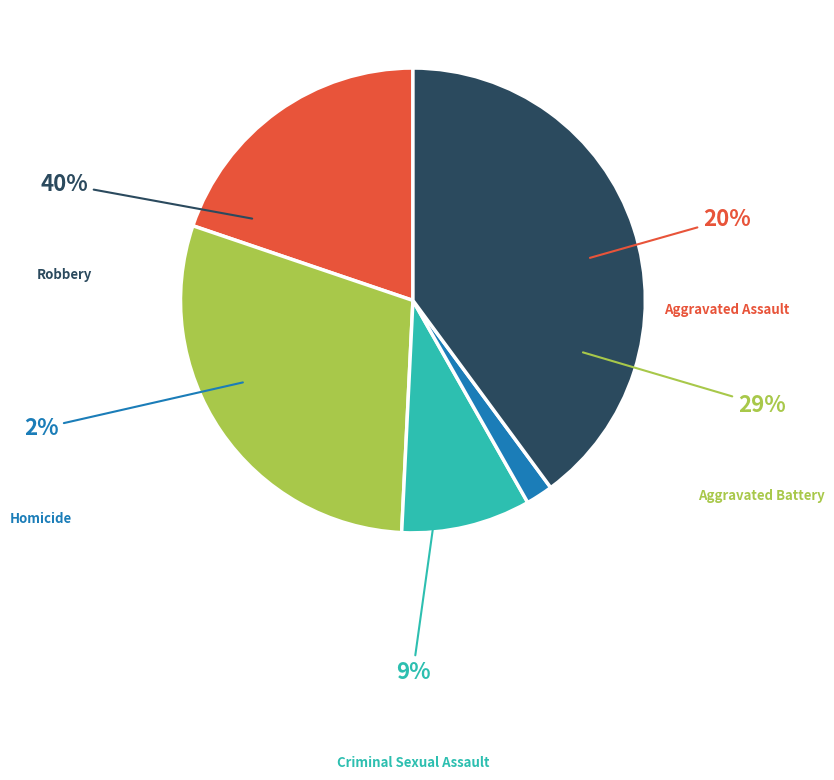

Is Homicide the majority of the pie?

No